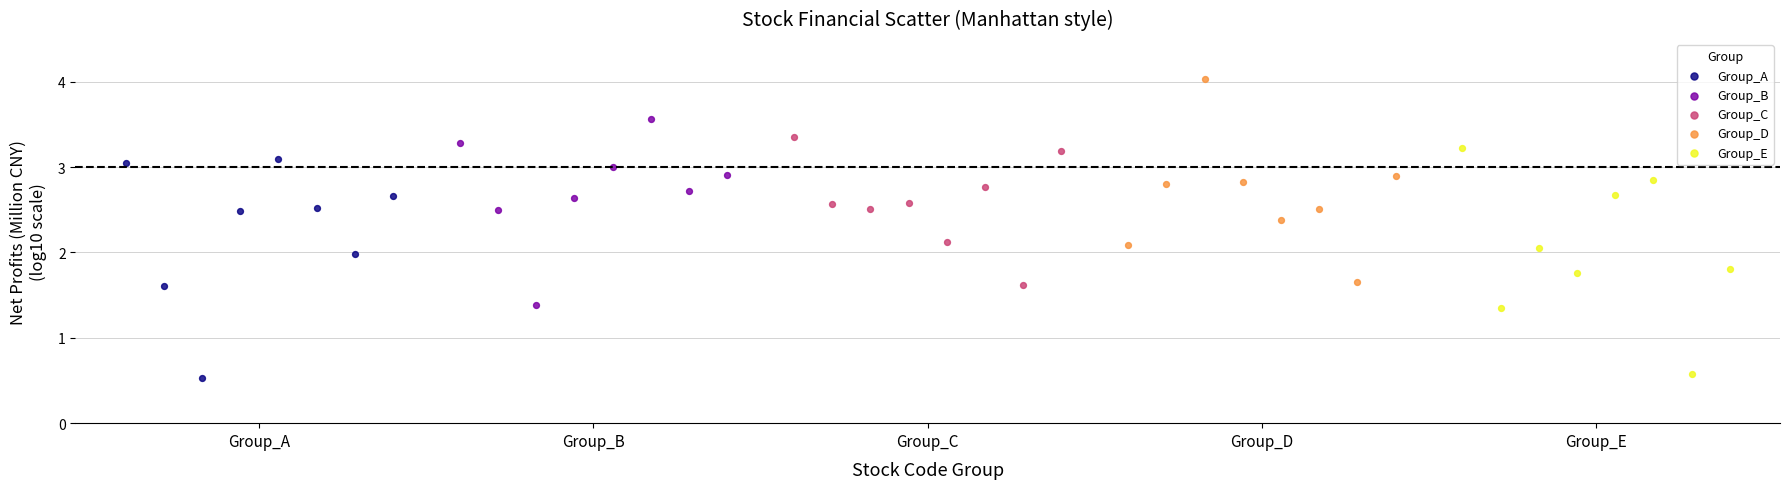

Which series contains the highest Y value?

Group_D